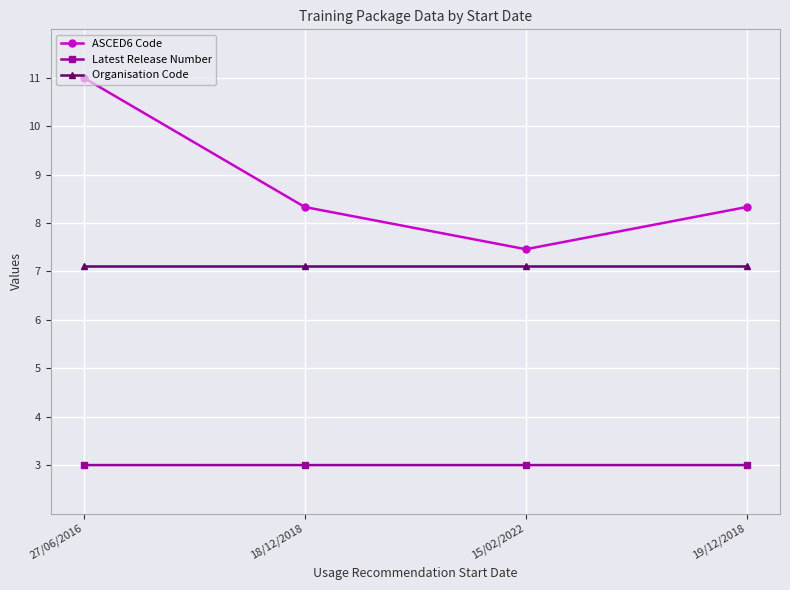

True or false: Latest Release Number and ASCED6 Code cross at least once.

False